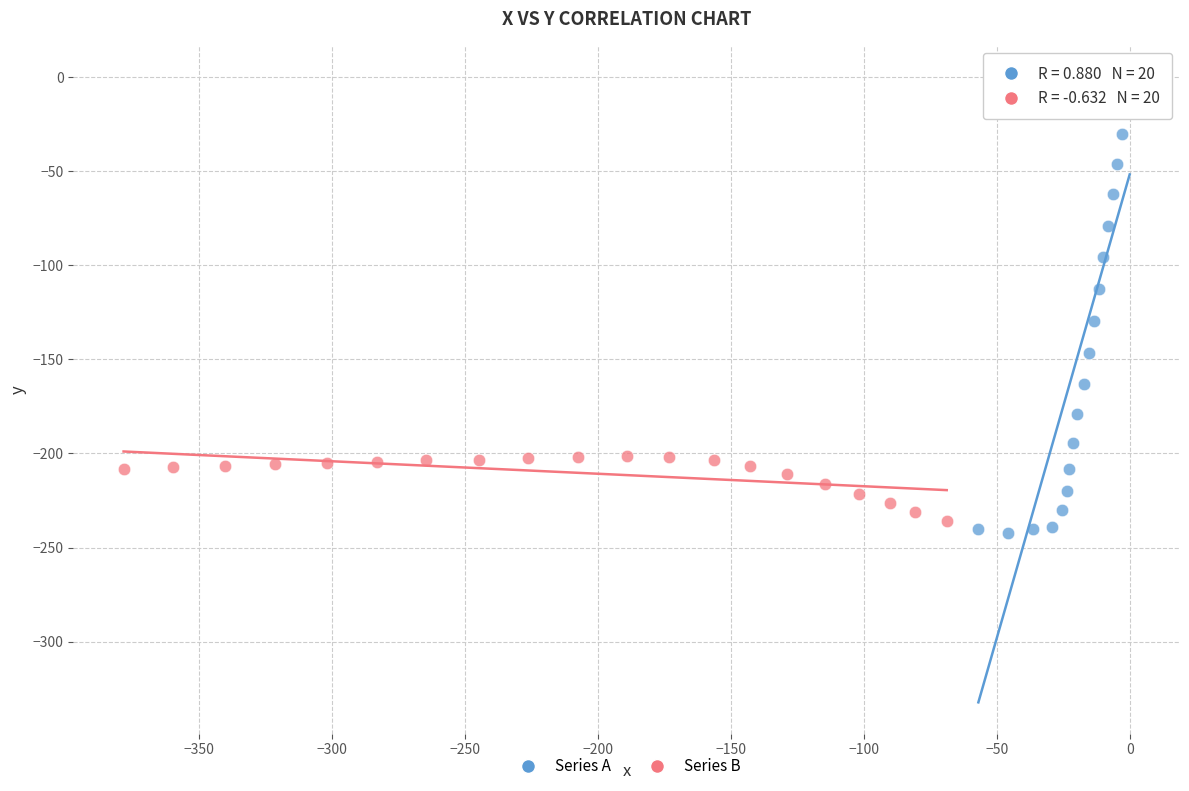

What are all the series names shown in the legend?

Series A, Series B